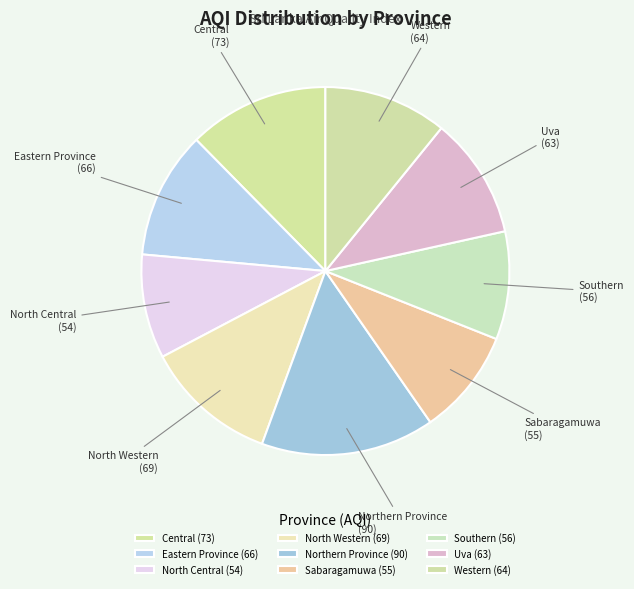

Does Northern Province account for over 50% of the chart?

No